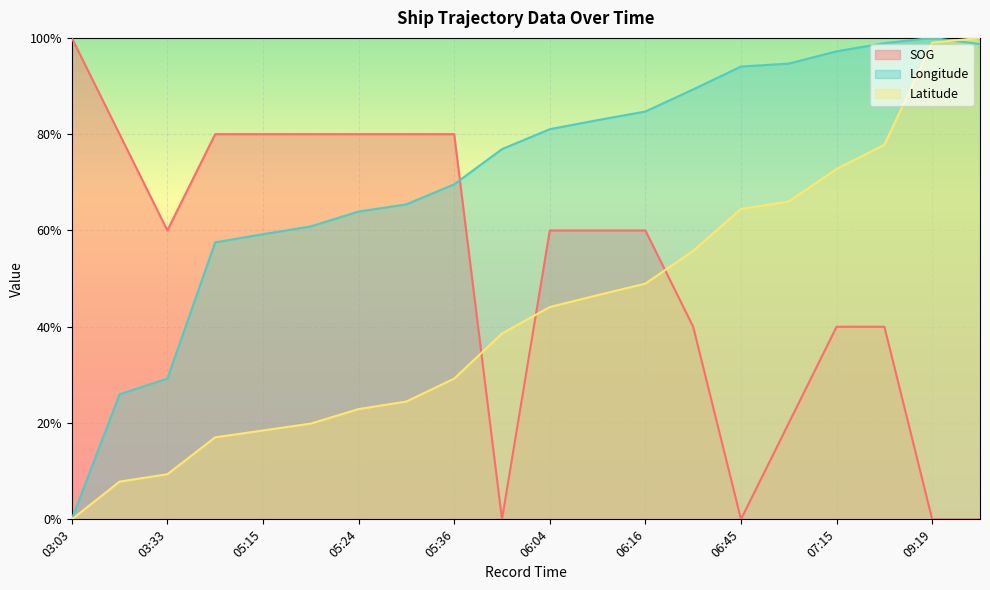

At how many categories does at least one series exceed 0?

20